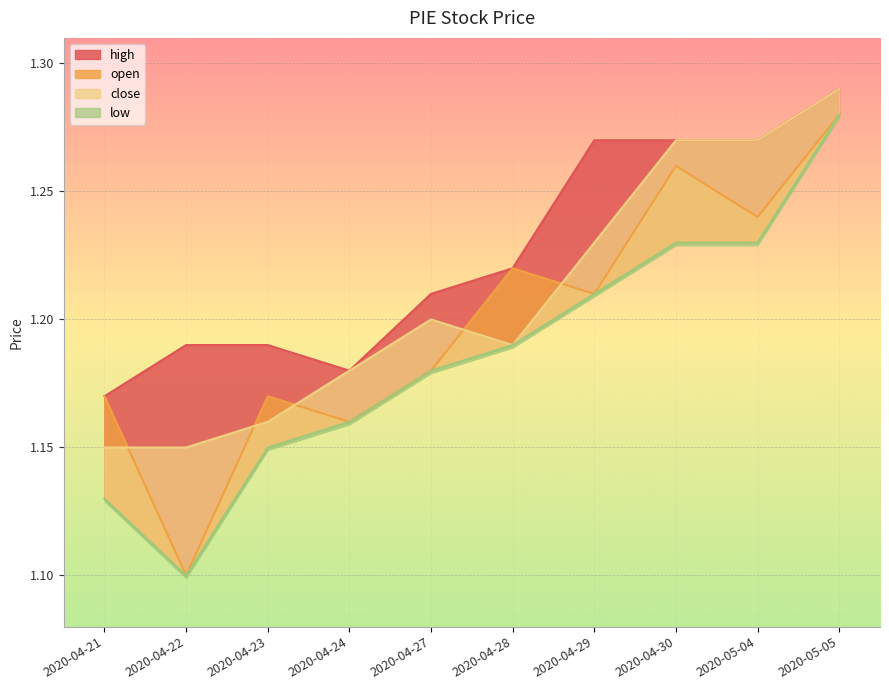

Is the value of open at 2020-04-30 greater than the value of low at 2020-04-24?

Yes